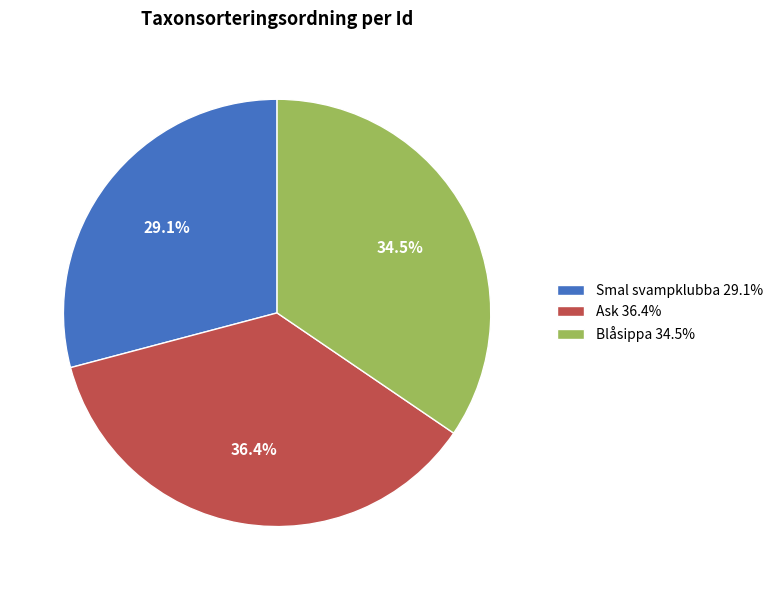

Count the number of slices in the pie.

3